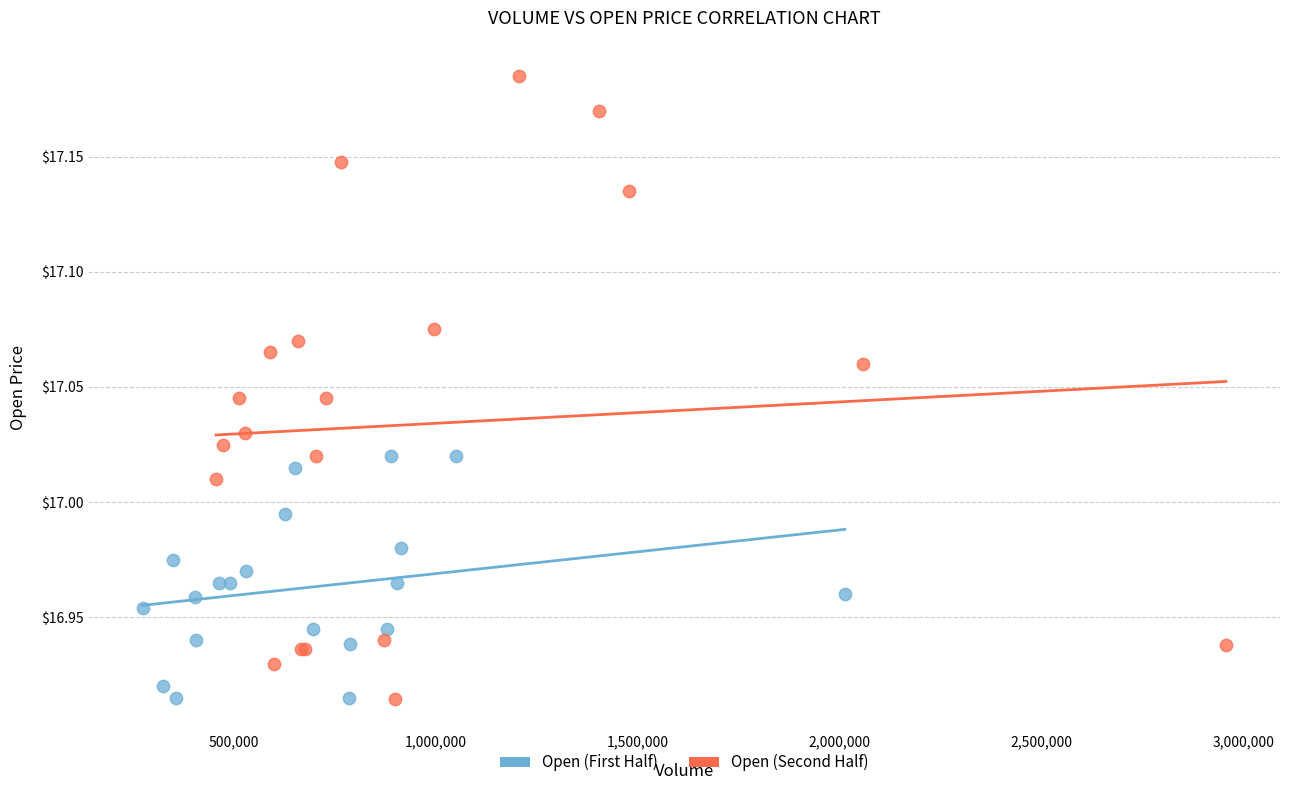

Which series reaches the maximum Y coordinate?

Open (Second Half)